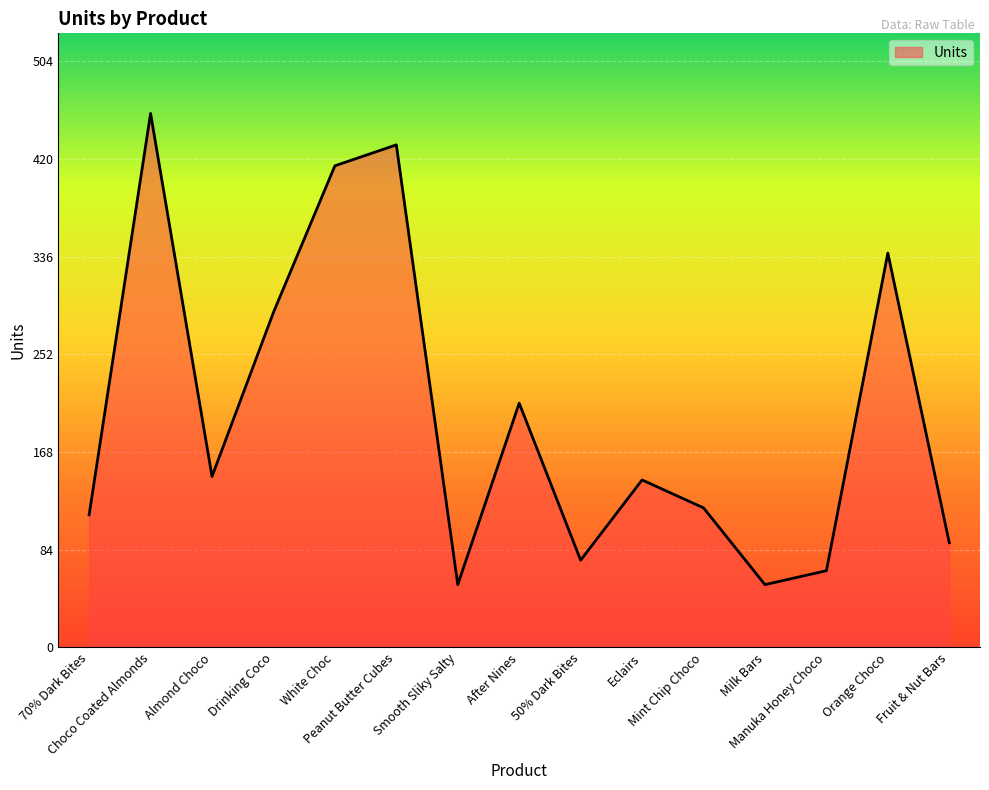

What is the greatest value displayed?

459